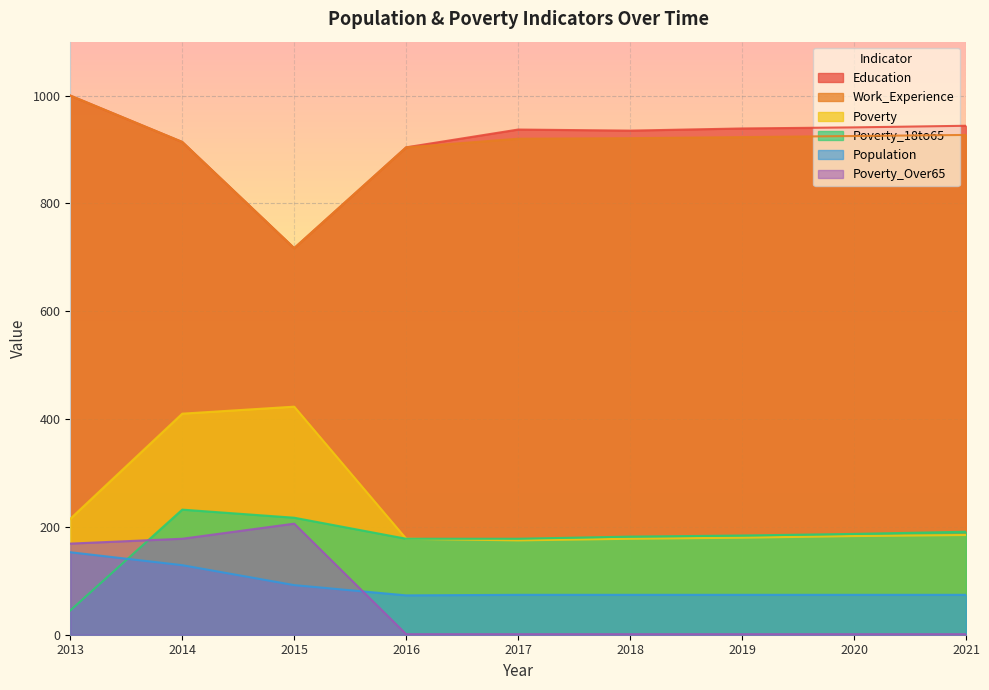

At which category does Poverty_Over65 reach its first local peak?

2015